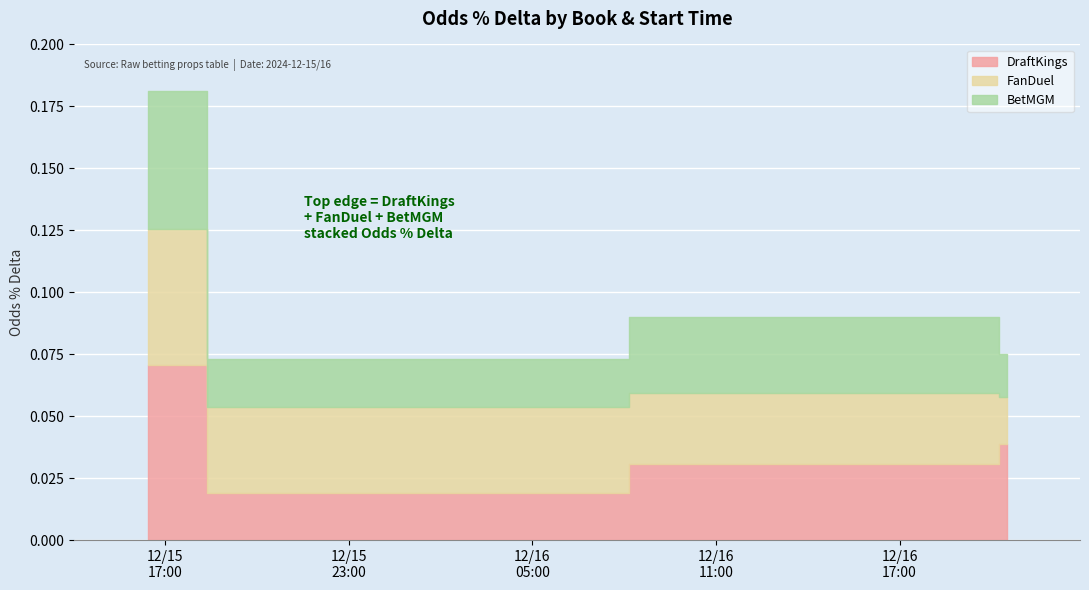

Rank the categories by BetMGM value from highest to lowest.

2024-12-15 16:25:00, 2024-12-16 20:00:00, 2024-12-15 20:20:00, 2024-12-16 20:30:00